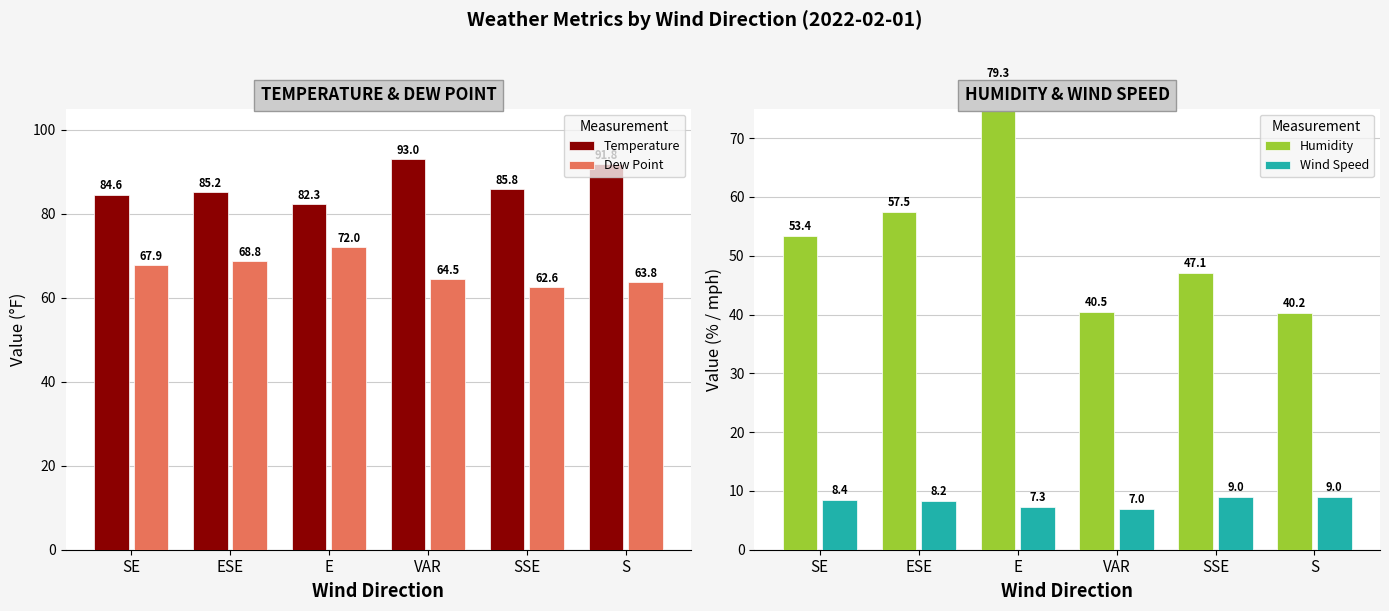

Between SE and S, which is larger?

S